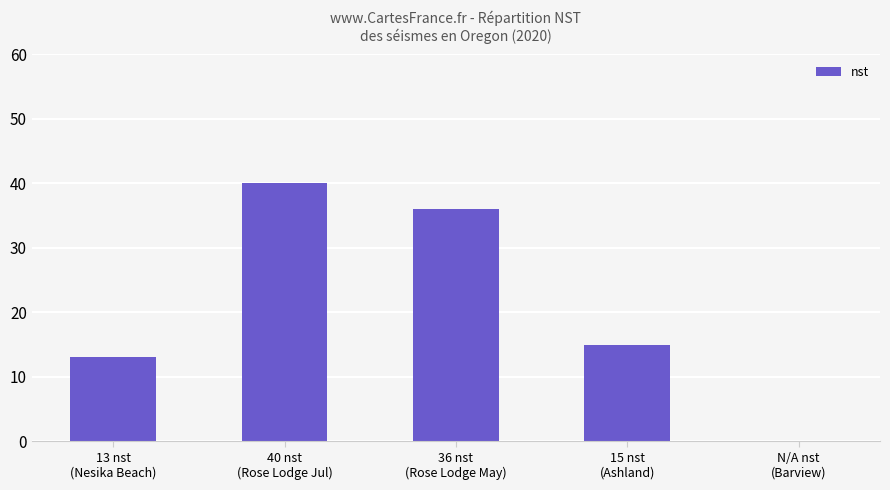

How many values are above zero?

4